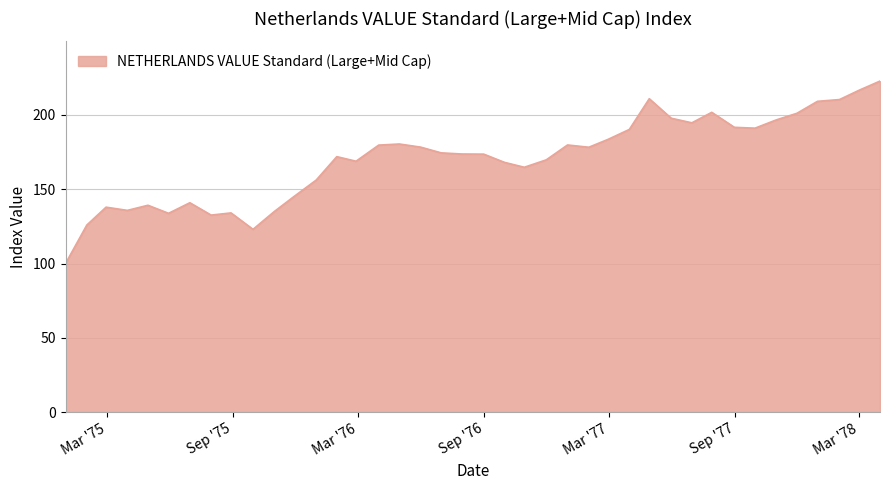

What is the greatest value displayed?

222.8